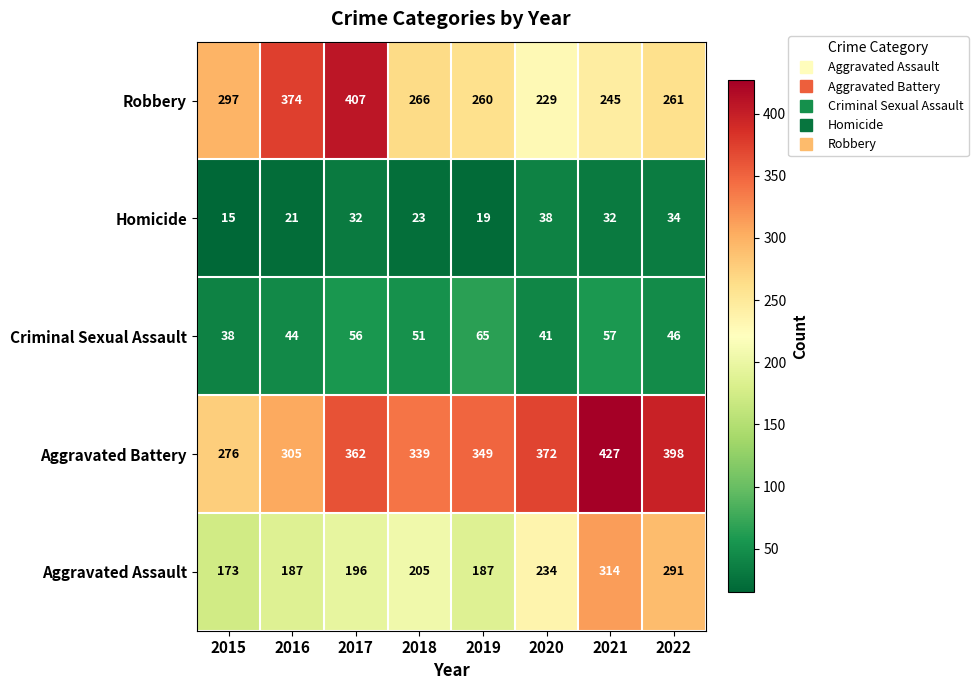

At how many categories does at least one series exceed 423?

1